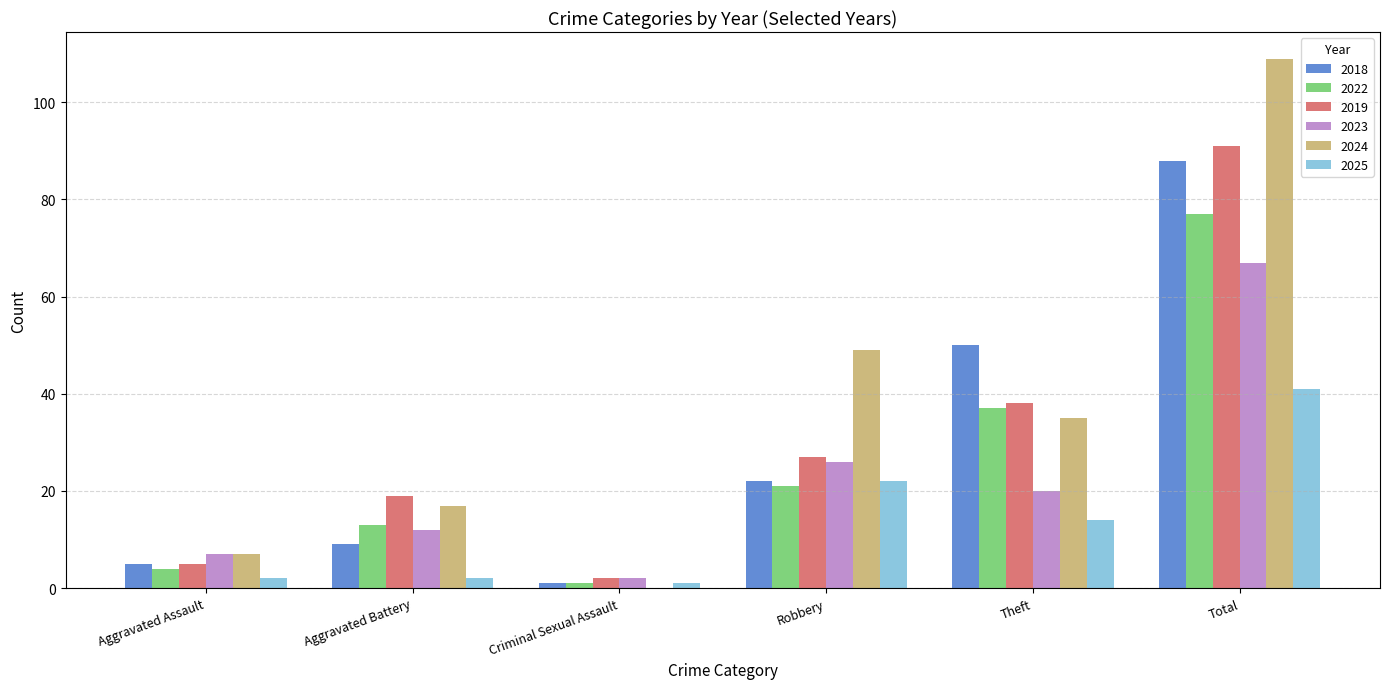

Where is 2018 nearest to the value 44?

Theft